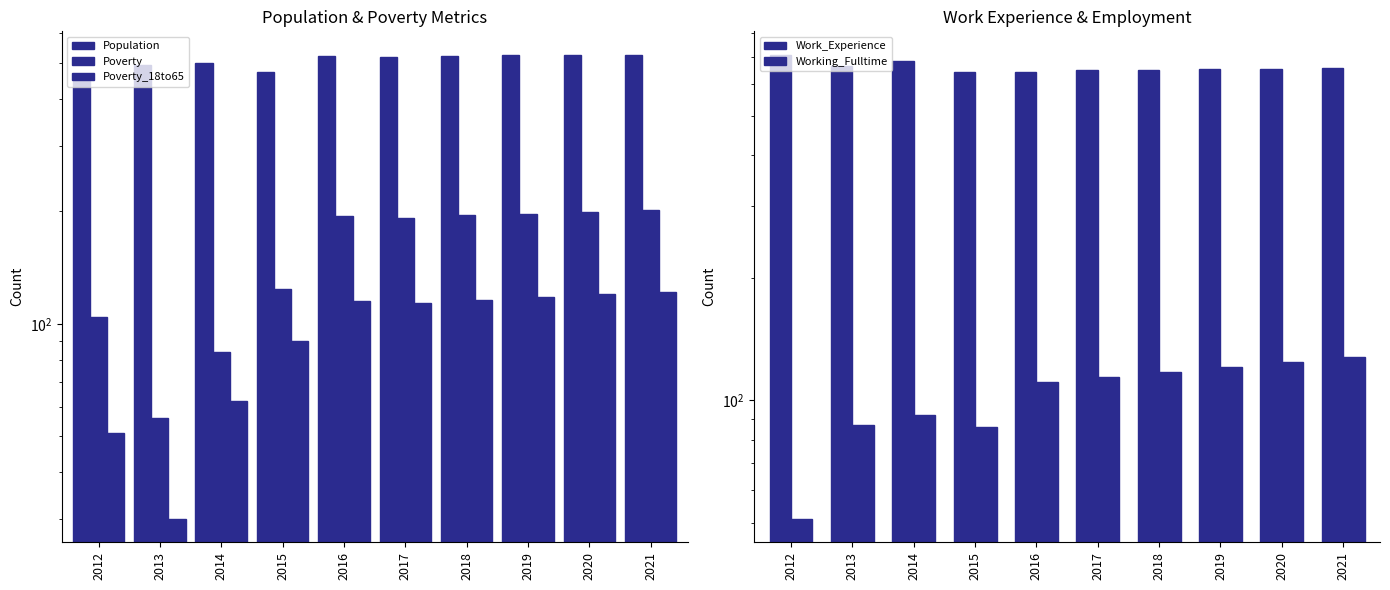

Read the Poverty_18to65 value at 2021, to the nearest 5.

120